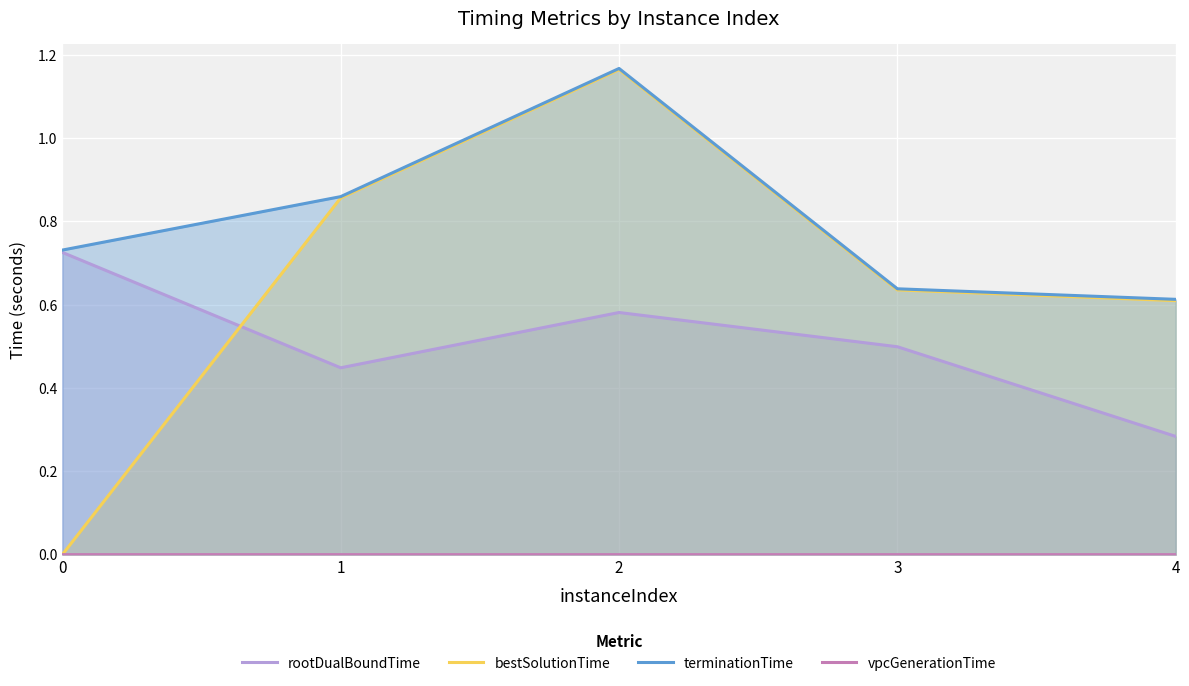

Is the value of terminationTime at 4 greater than the value of rootDualBoundTime at 0?

No